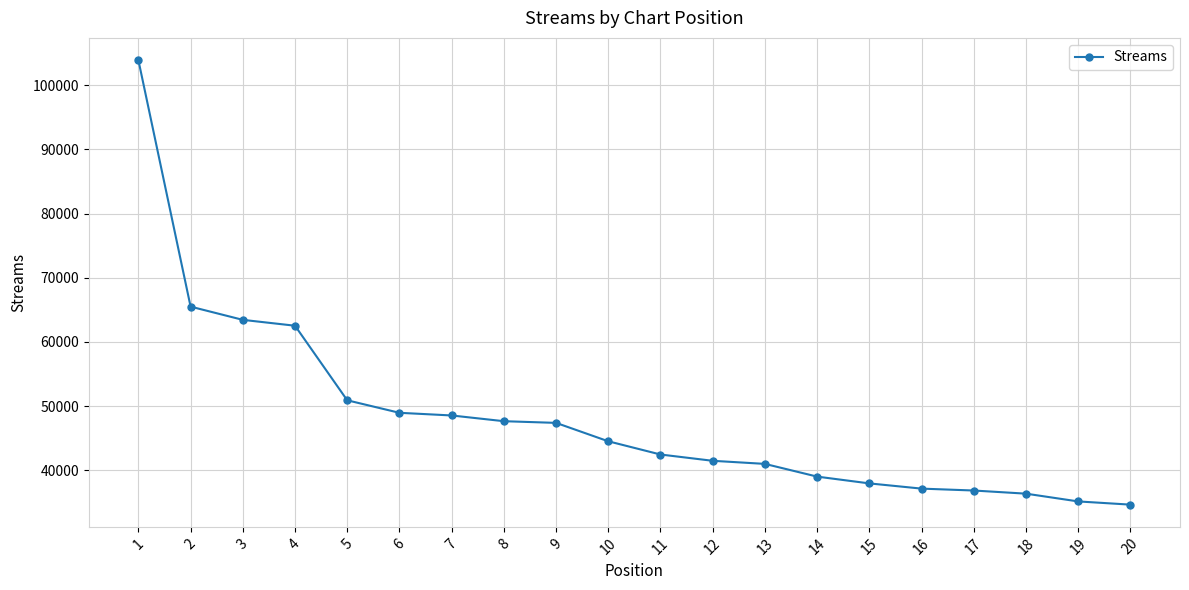

Does the chart display data point markers on the line(s)?

Yes